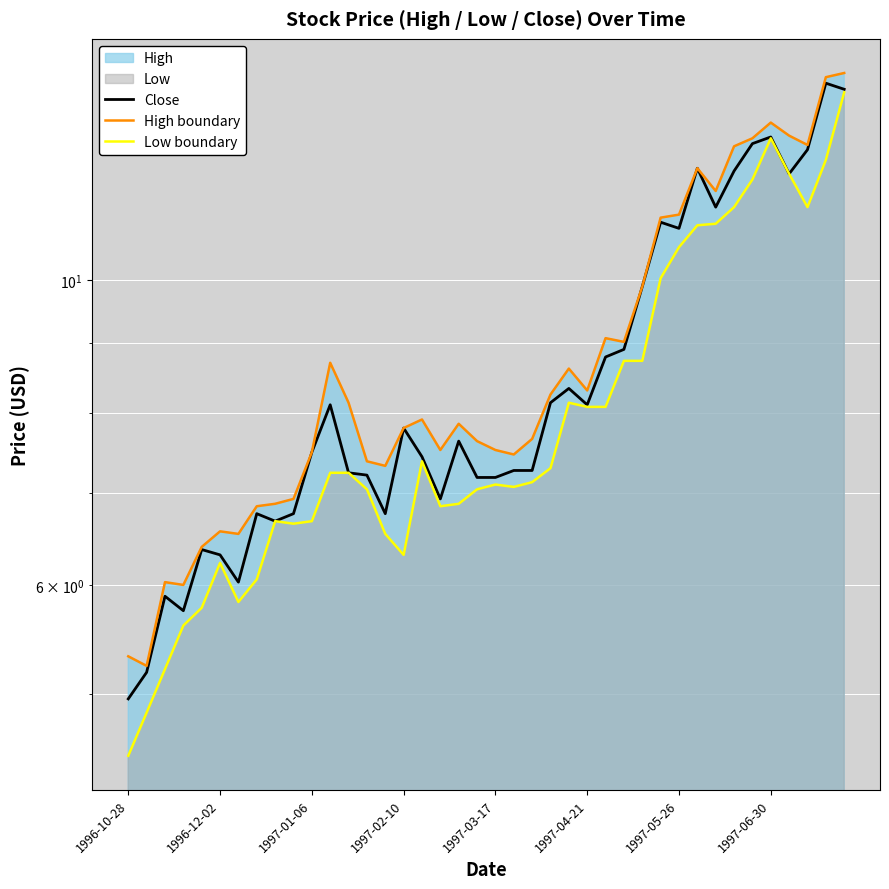

The value of Low boundary at 24 is 8.1. True or false?

True